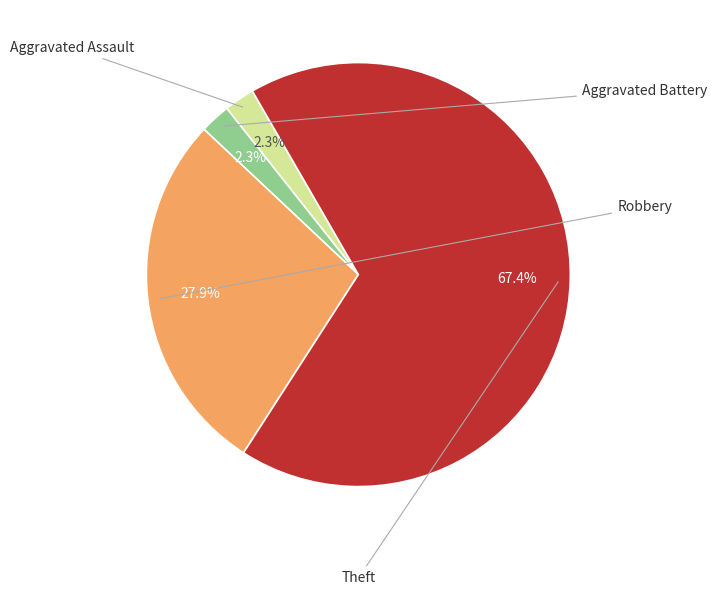

Does any single category account for the majority?

Yes